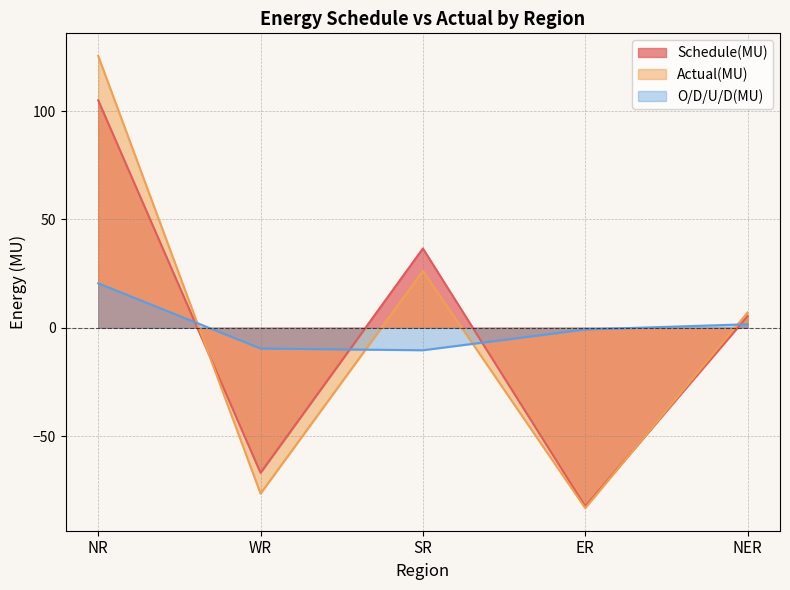

Which series ends up on top after the final intersection of O/D/U/D(MU) and Actual(MU)?

Actual(MU)